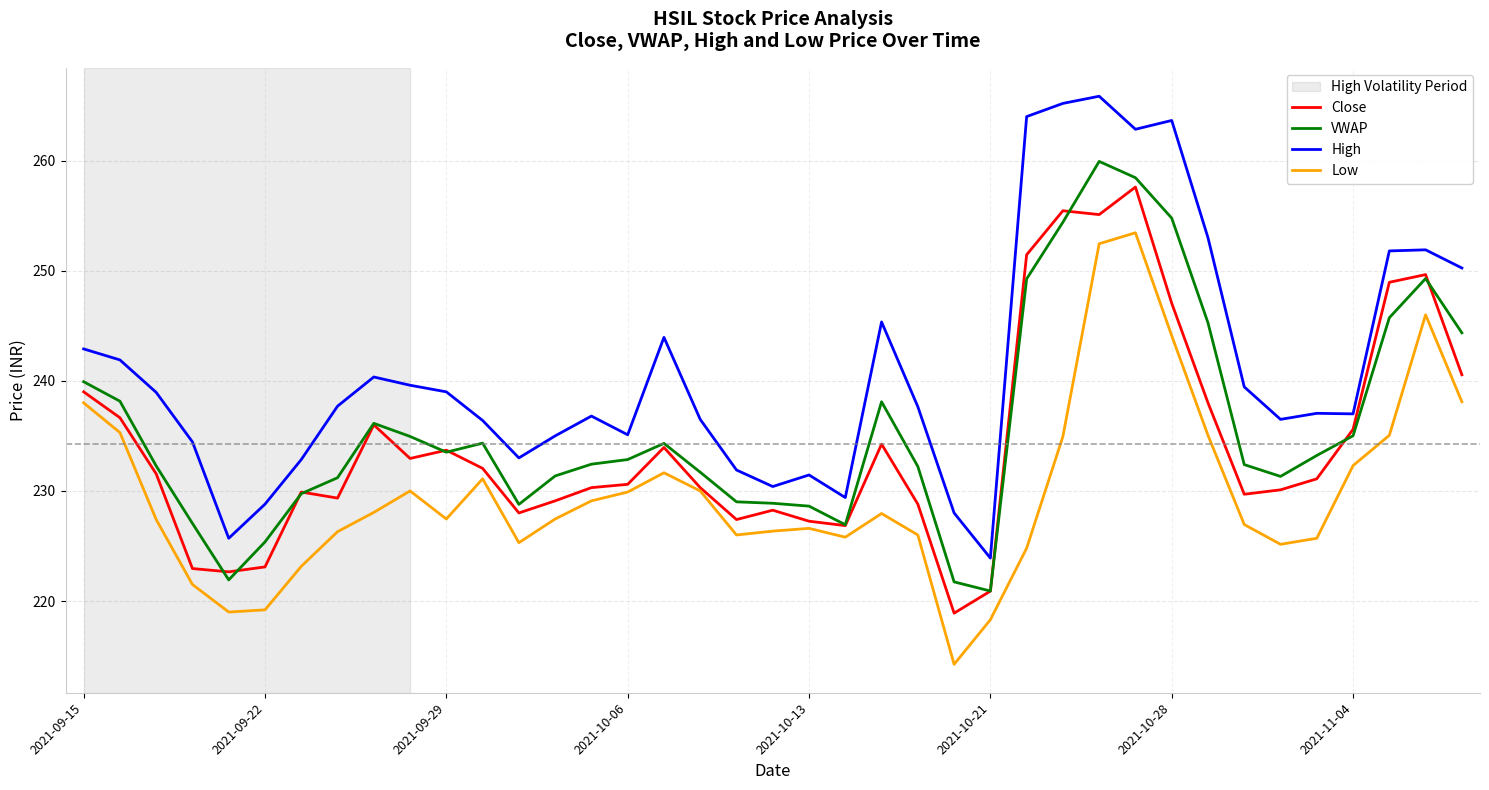

List the series in order of their peak value, highest first.

High, VWAP, Close, Low